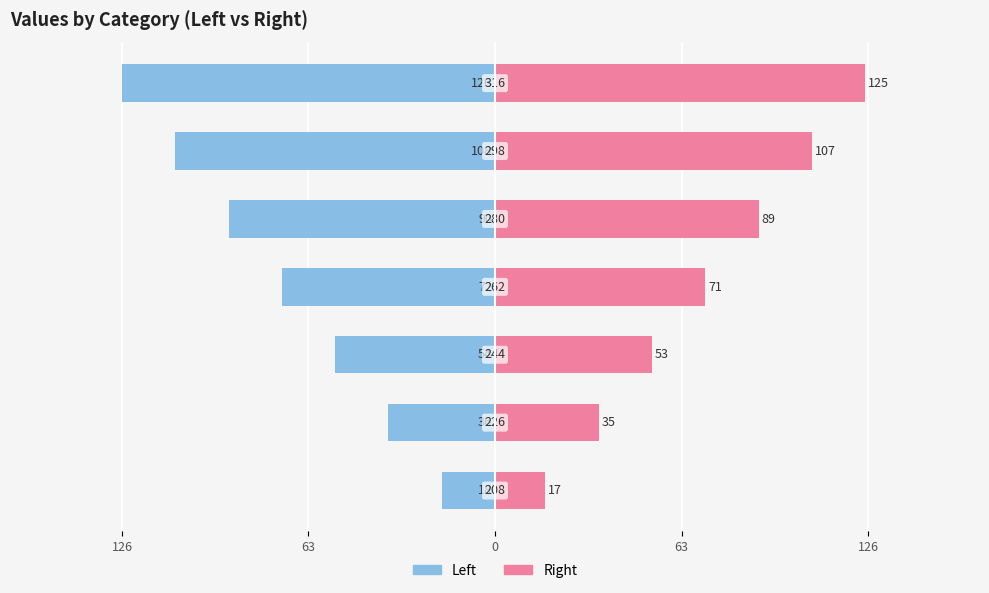

What are all the series names shown in the legend?

Left, Right